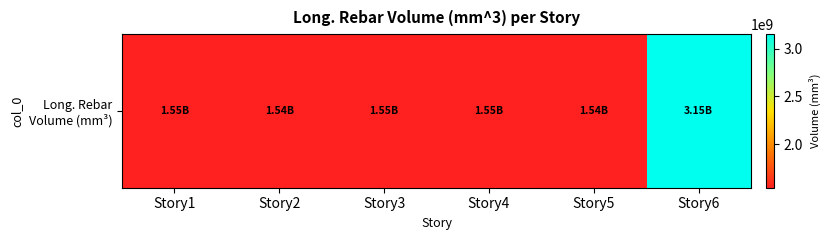

Approximately how many times larger is the value at Story3 compared to Story1?

1.0